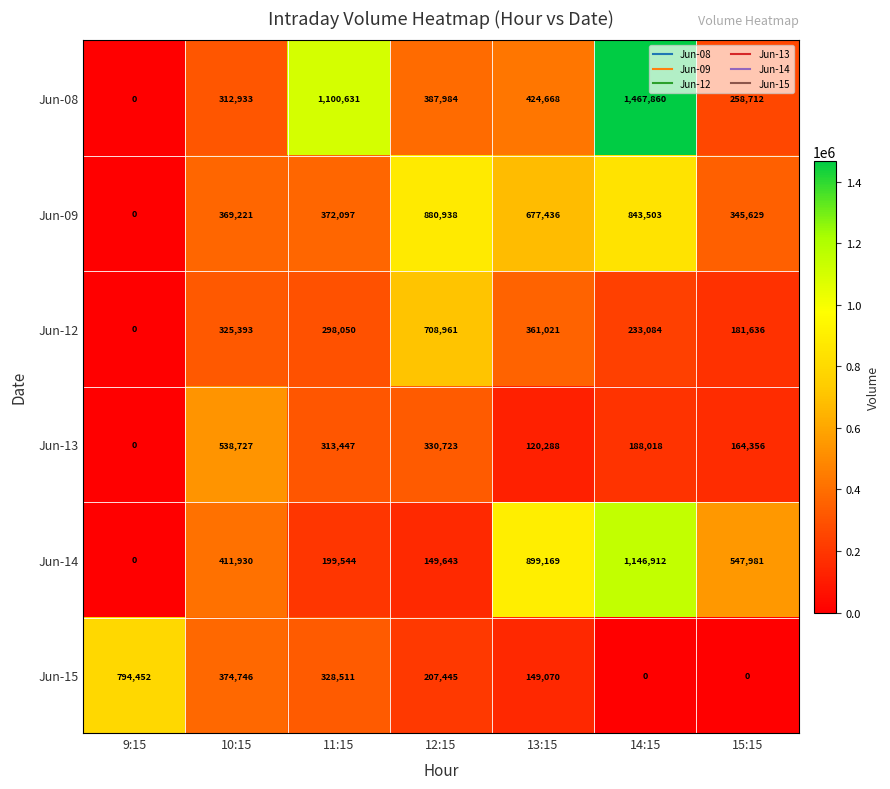

Is the value of Jun-13 at 11:15 greater than the value of Jun-08 at 9:15?

Yes